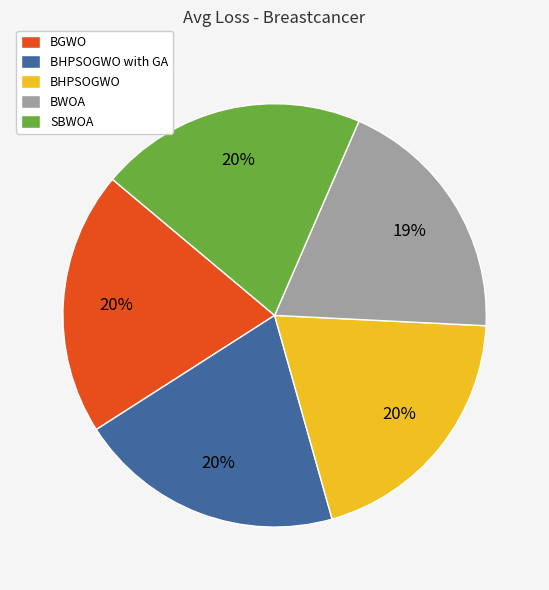

Does any single category account for the majority?

No